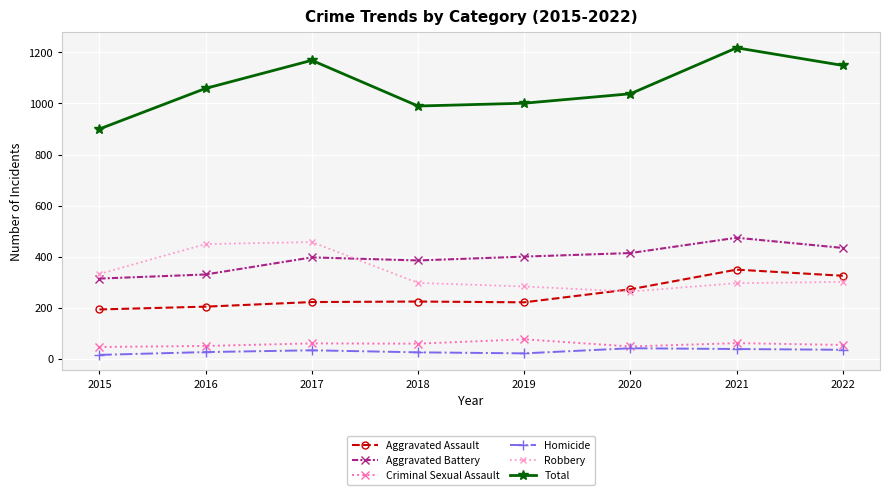

What is the difference between the maximum and minimum values in the Homicide series?

26